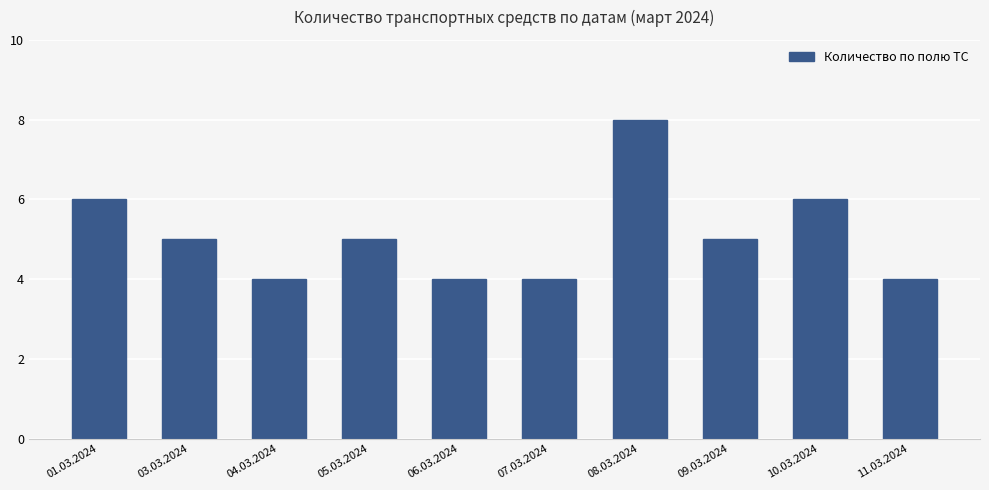

Reading left to right, list all the values displayed in this chart.

6	5	4	5	4	4	8	5	6	4